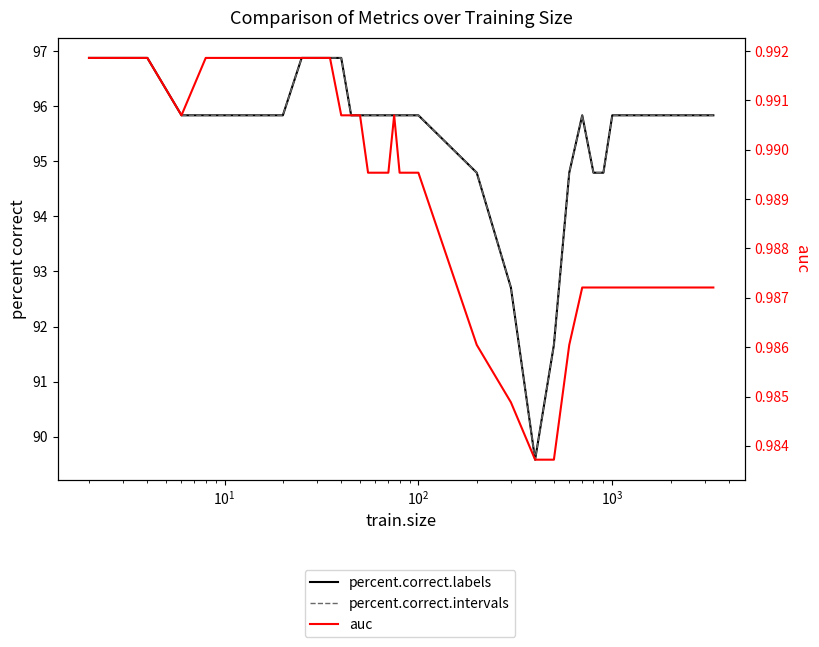

Count the number of categories in the chart.

36